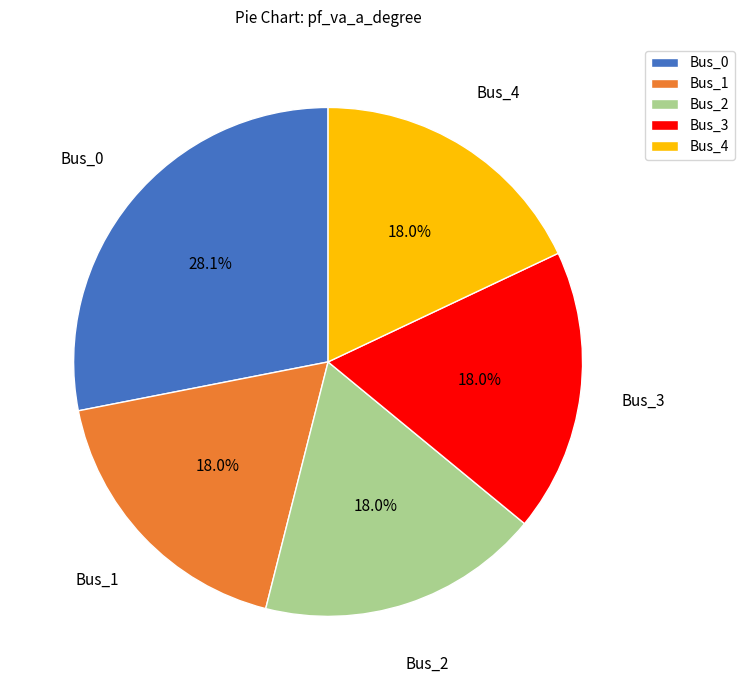

Does any single category account for the majority?

No